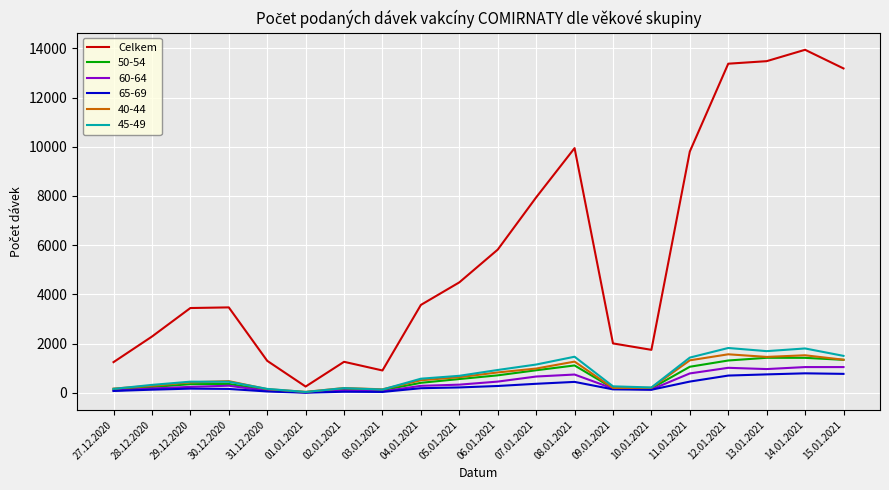

What position from the right is 07.01.2021?

9